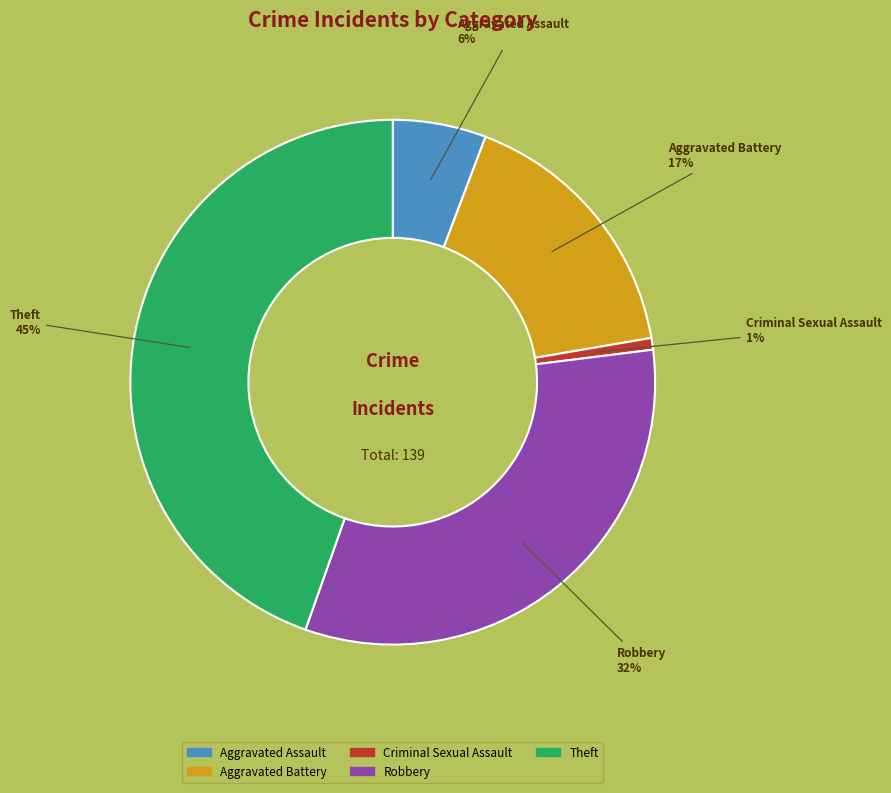

Is there a majority slice in this chart?

No